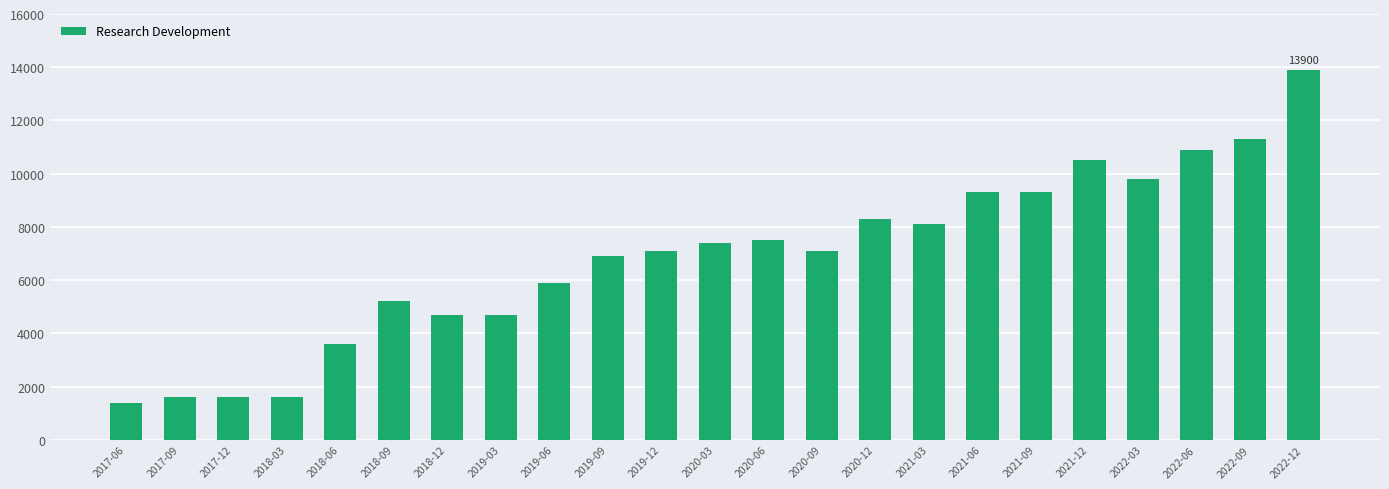

Approximately how many times larger is the value at 2019-03 compared to 2019-06?

0.8